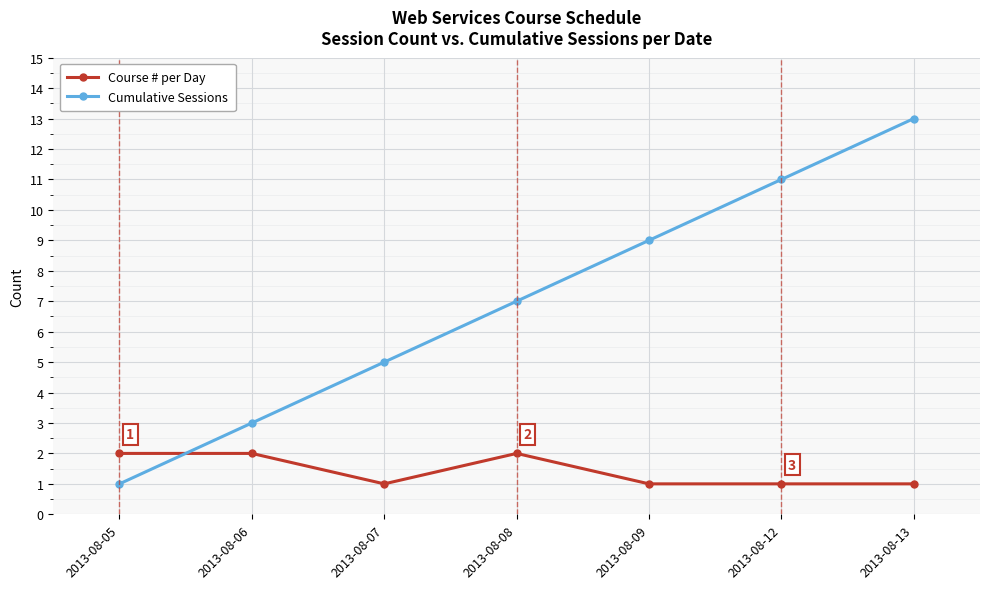

True or false: Cumulative Sessions has more than 0 points higher than both neighbors.

False